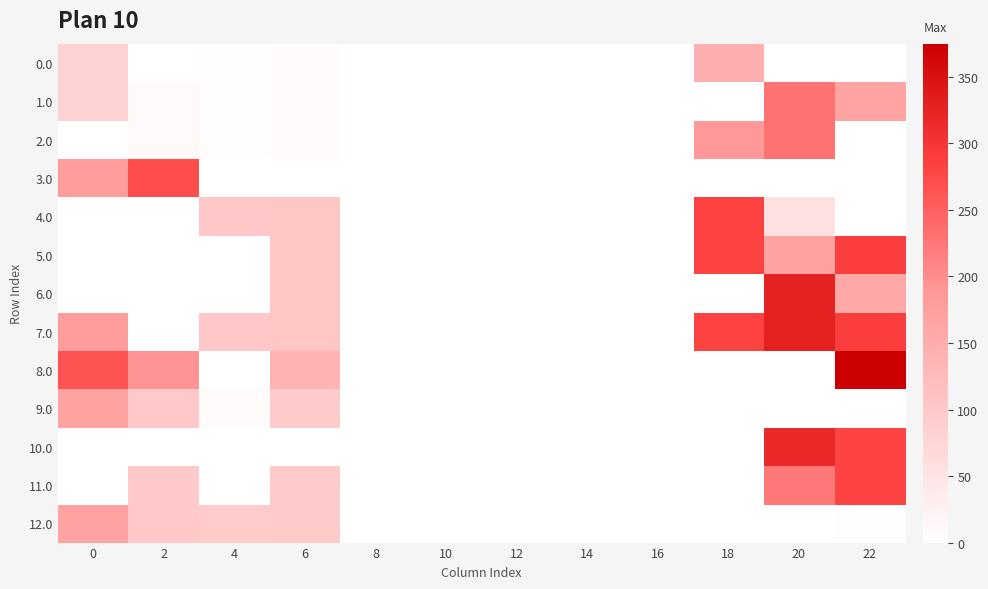

At how many categories does at least one series exceed 194?

5